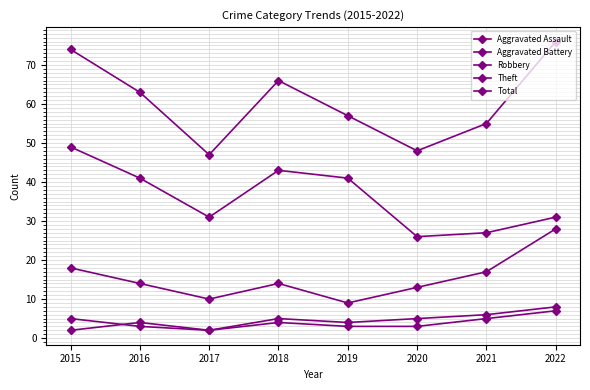

Between 2015 and 2022, which series saw the biggest shift?

Theft